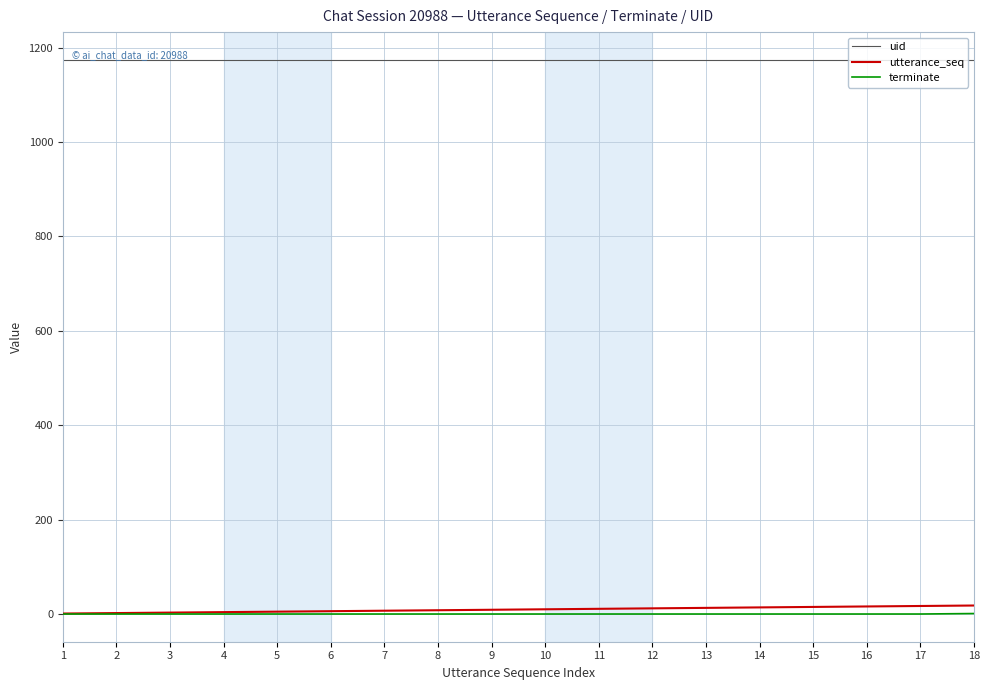

Is this an area chart (filled region under the line)?

No